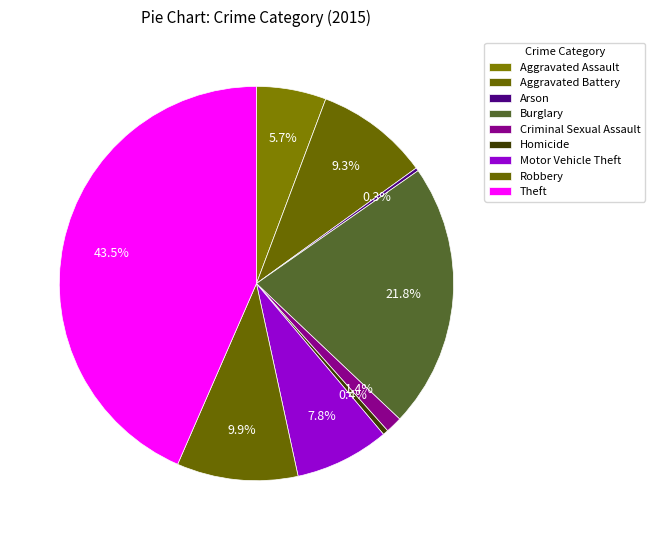

The Homicide slice represents 1% of the pie. True or false?

False